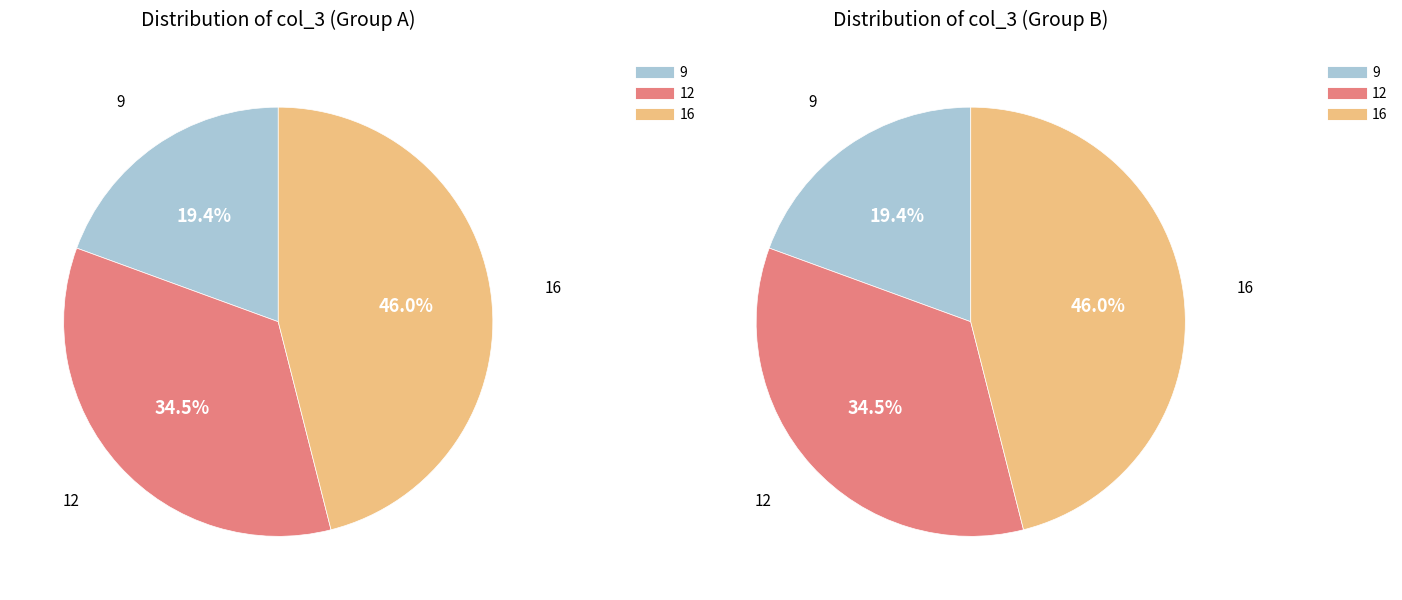

Is there a majority slice in this chart?

No